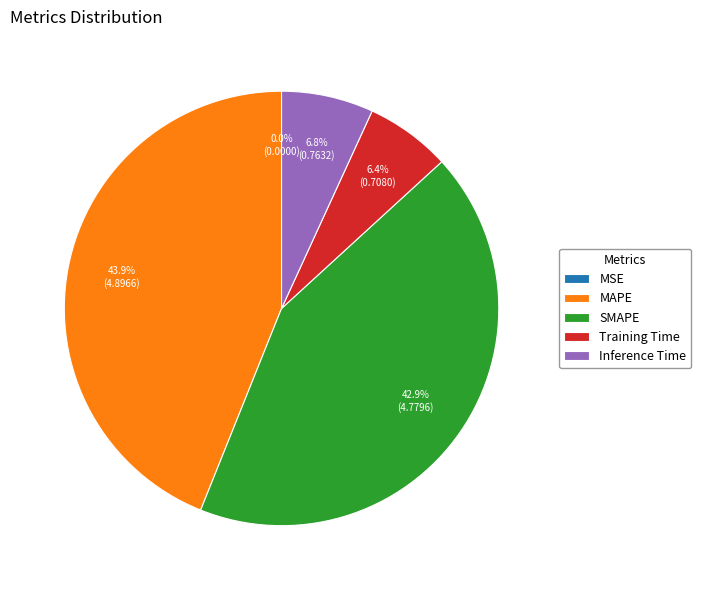

What percentage is NOT represented by Inference Time?

93.2%